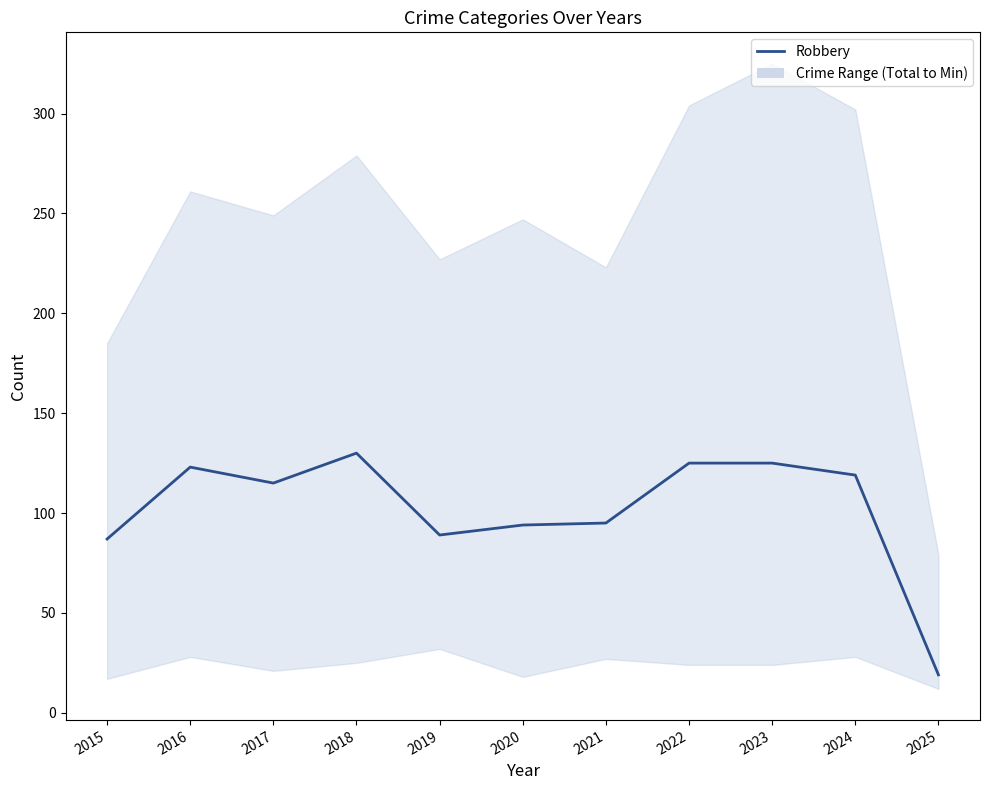

List the labels in order of value, largest first.

2018, 2022, 2023, 2016, 2024, 2017, 2021, 2020, 2019, 2015, 2025